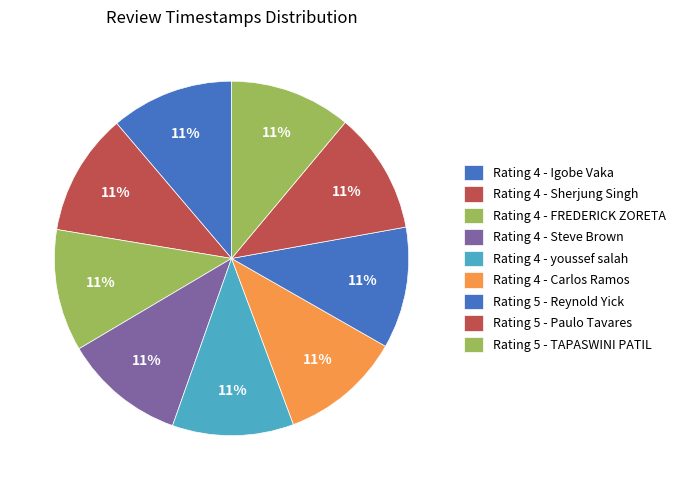

Rank the categories by value from lowest to highest.

Rating 4 - Carlos Ramos, Rating 4 - youssef salah, Rating 5 - TAPASWINI PATIL, Rating 5 - Paulo Tavares, Rating 5 - Reynold Yick, Rating 4 - Steve Brown, Rating 4 - FREDERICK ZORETA, Rating 4 - Sherjung Singh, Rating 4 - Igobe Vaka